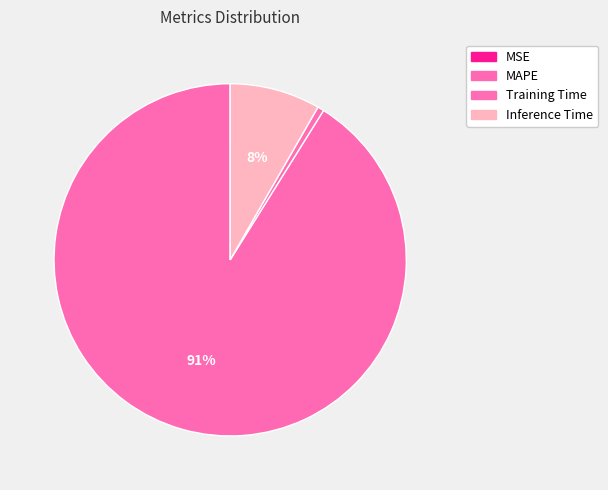

Is it true that Training Time is 11% of the pie?

False